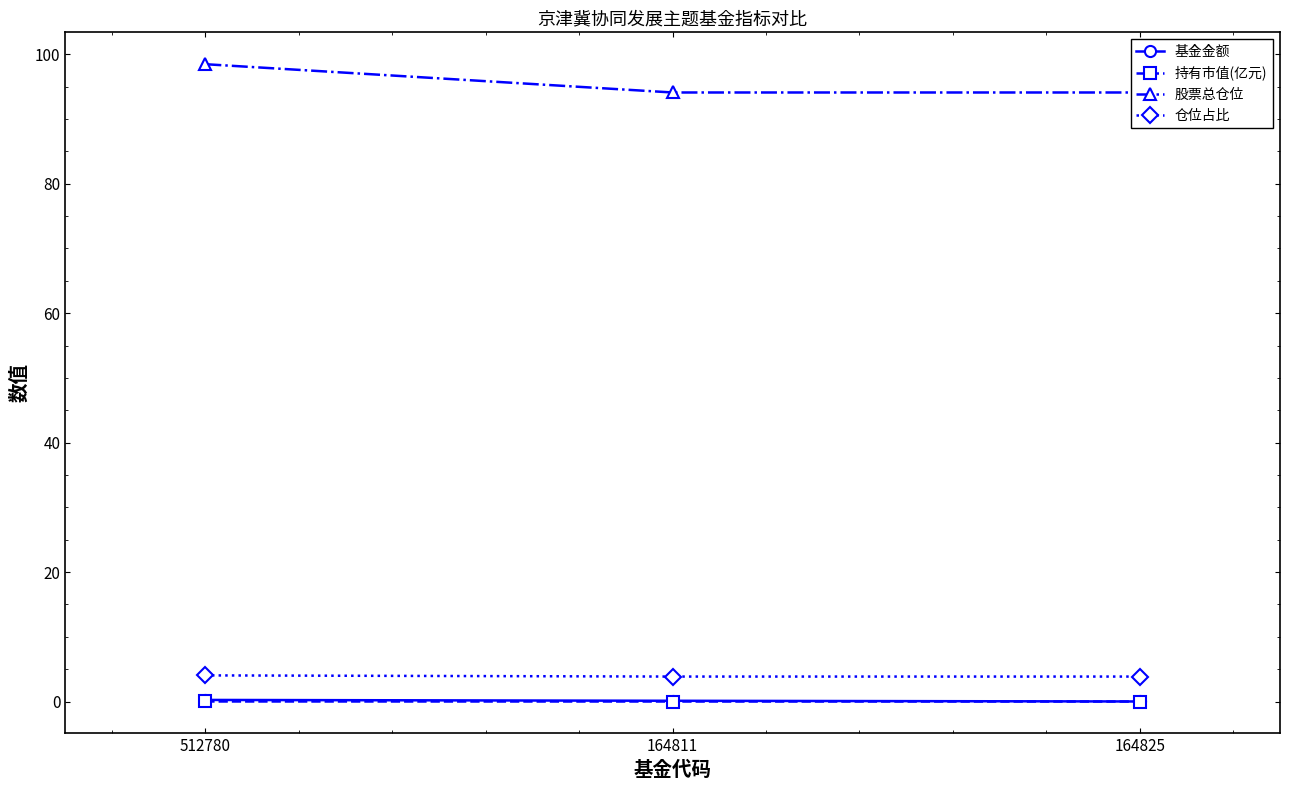

The 持有市值(亿元) series shows 0.0 at 164825. True or false?

True